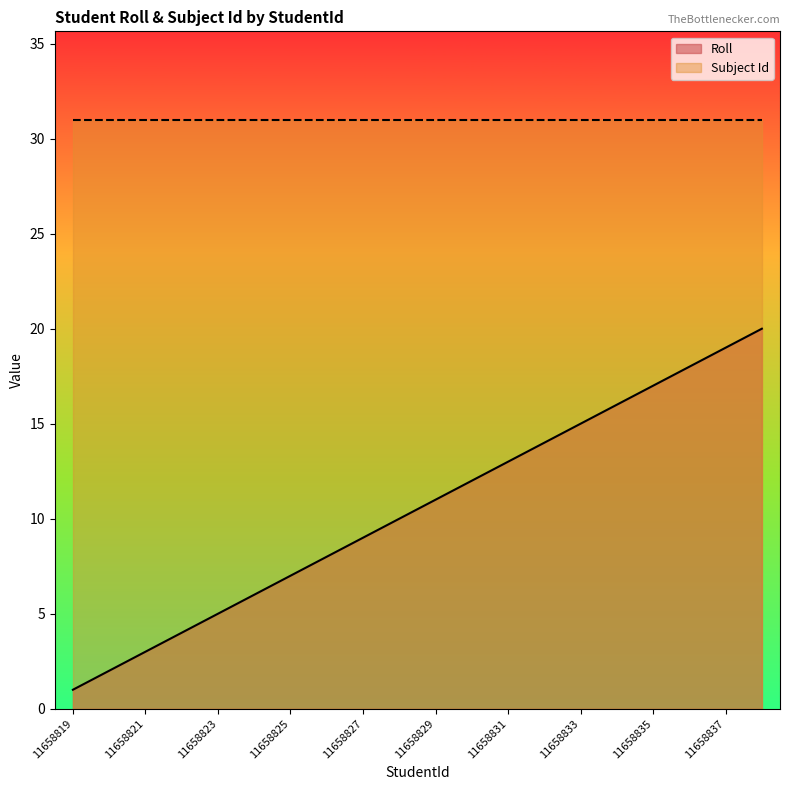

What is the smallest value displayed?

1